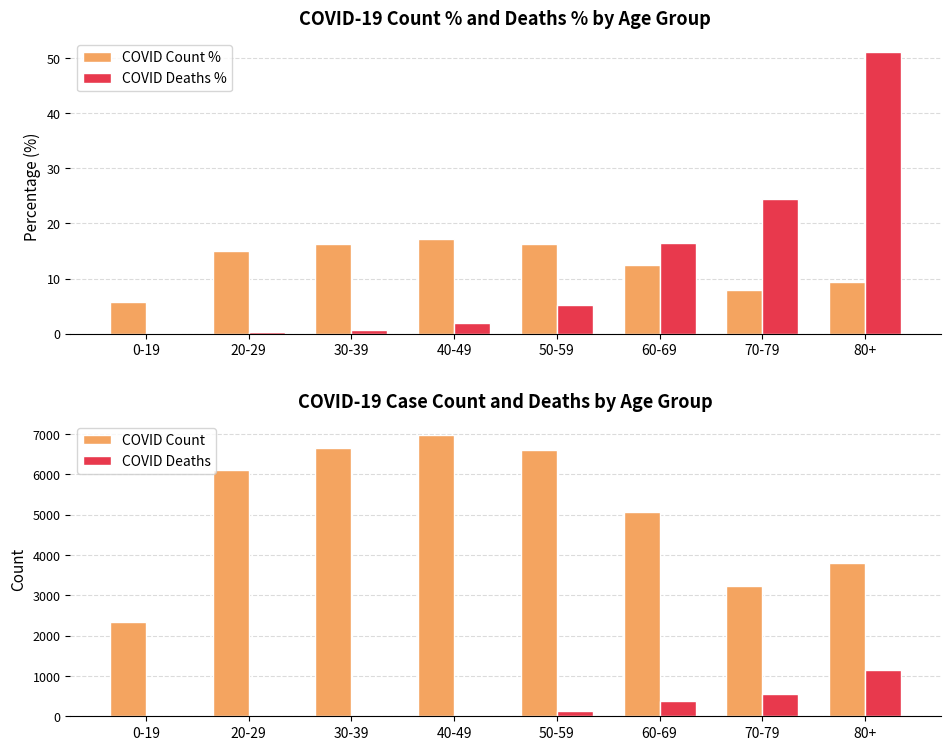

What value does the COVID Deaths series have at 0-19?

2